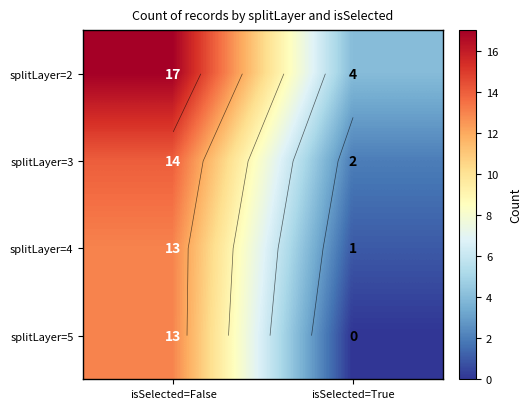

Which label corresponds to the smallest value in the chart?

isSelected=True